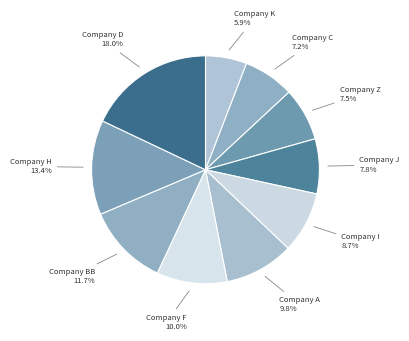

How many slices are in this pie chart?

10